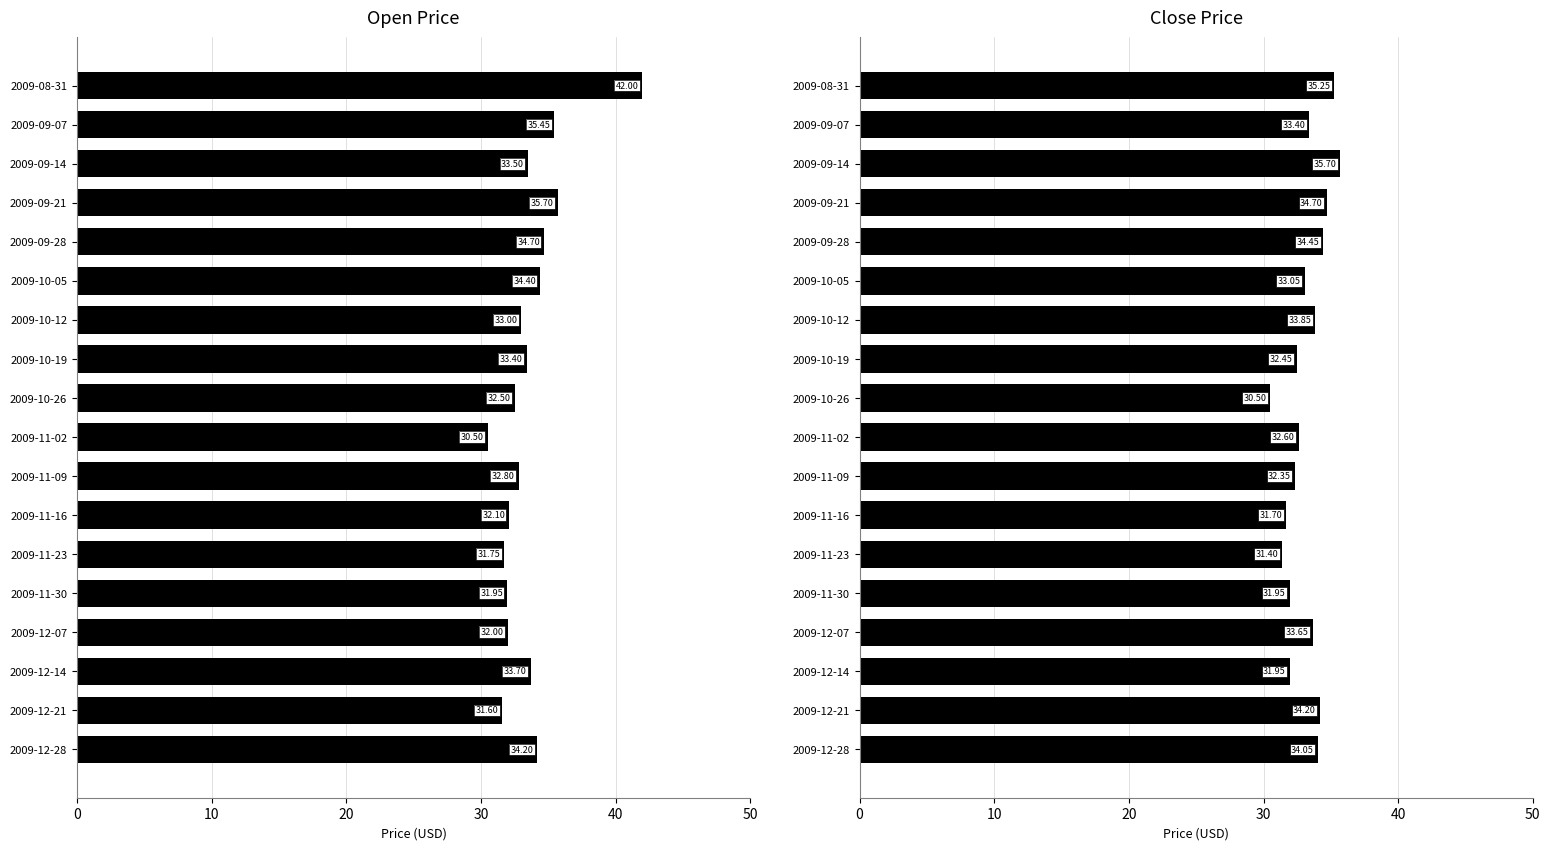

Reading left to right, what are all the values shown in this chart?

Open: 42.0	35.5	33.5	35.7	34.7	34.4	33.0	33.4	32.5	30.5	32.8	32.1	31.8	31.9	32.0	33.7	31.6	34.2
Close: 35.2	33.4	35.7	34.7	34.5	33.0	33.9	32.5	30.5	32.6	32.4	31.7	31.4	31.9	33.6	31.9	34.2	34.0